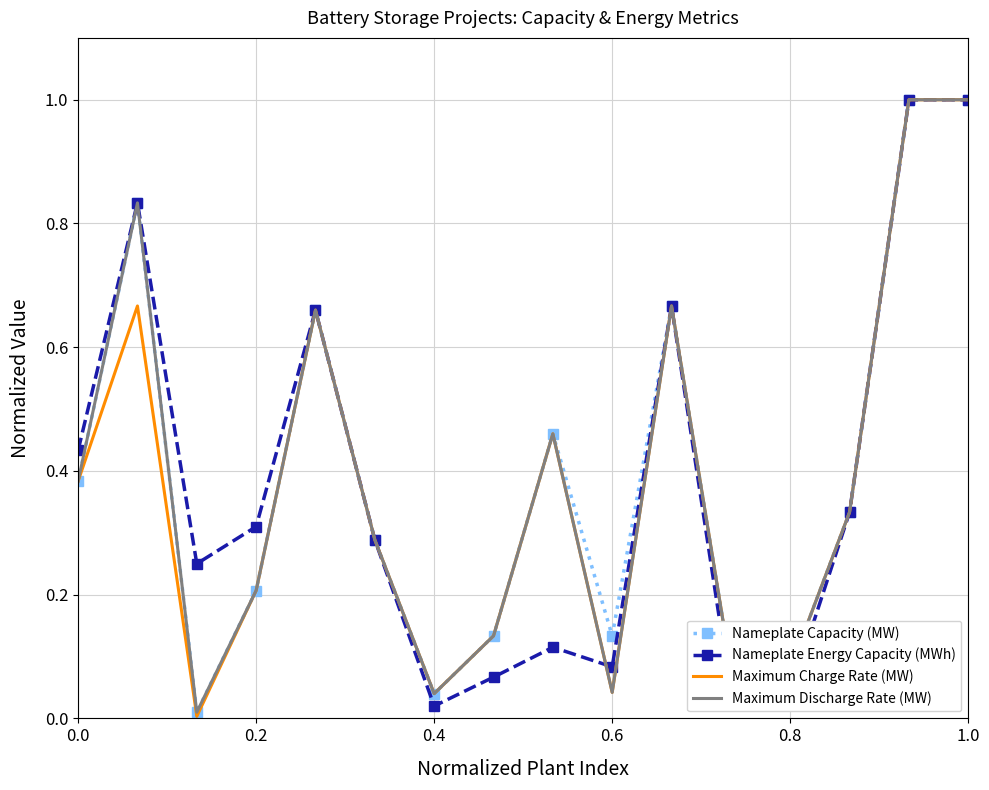

What is the maximum value shown in the chart?

1.0